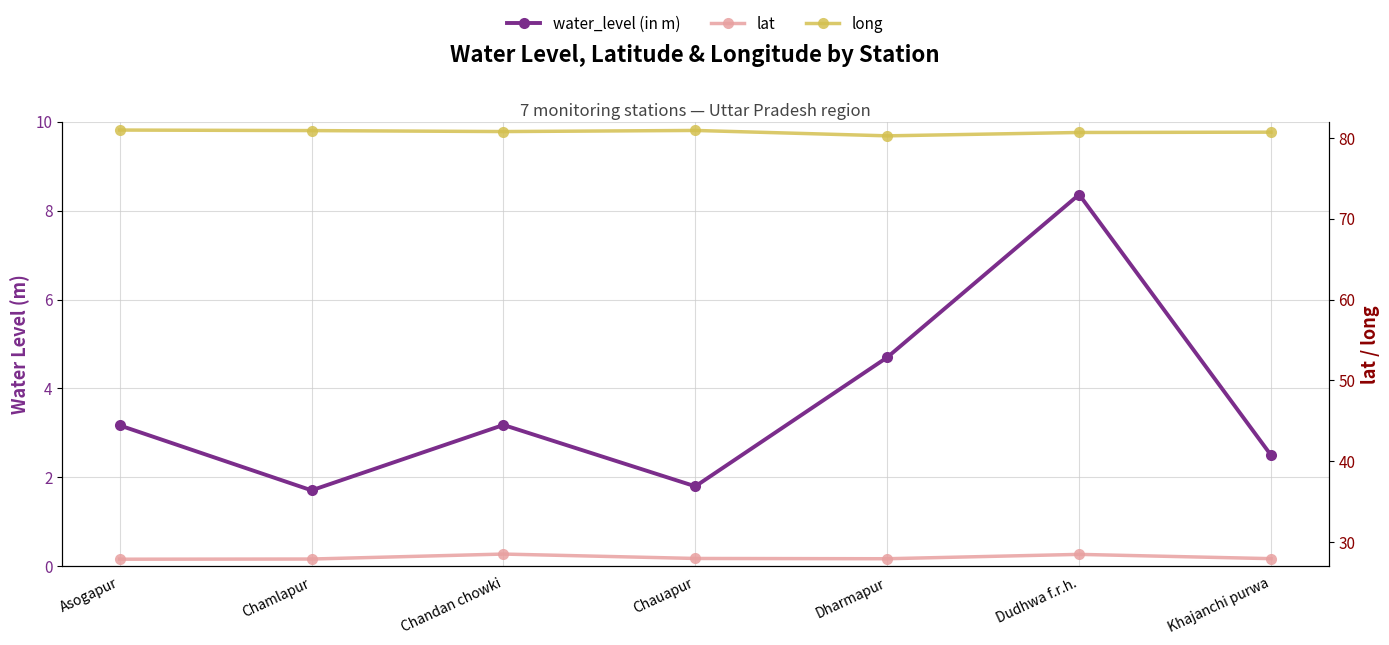

Reading left to right, what are all the values shown in this chart?

water_level (in m): 3.2	1.7	3.2	1.8	4.7	8.4	2.5
lat: 27.9	27.9	28.5	28.0	27.9	28.5	28.0
long: 81.0	80.9	80.8	80.9	80.2	80.6	80.7